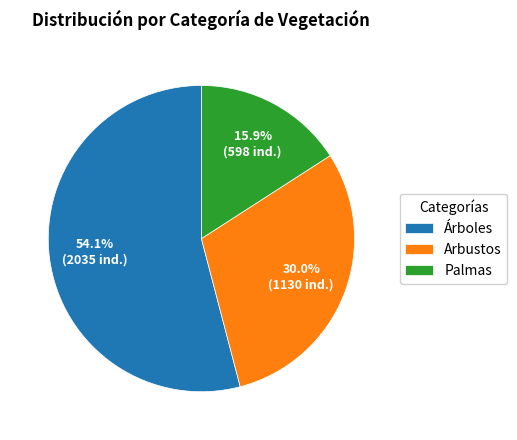

Is the sum of Palmas and Árboles greater than half?

Yes